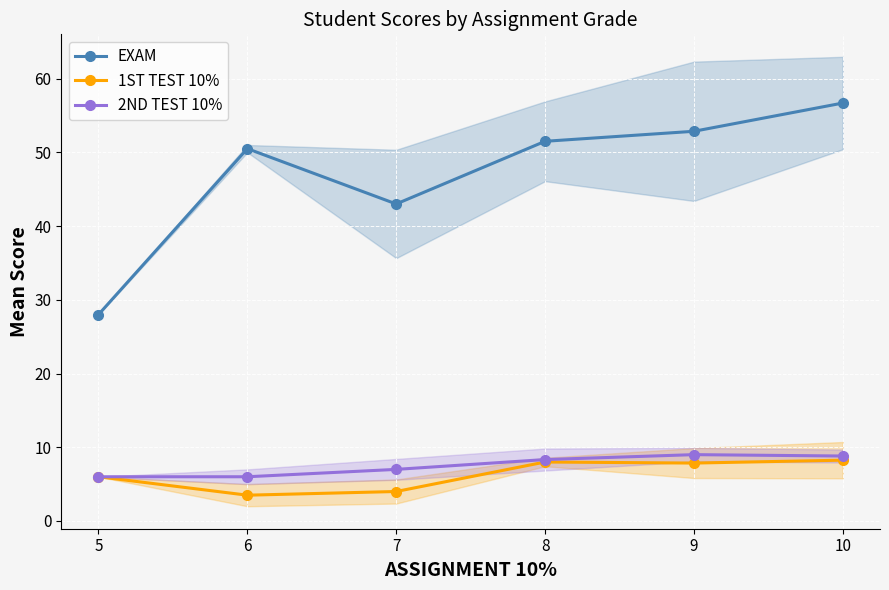

In 1ST TEST 10%, how many points are lower than both neighbors (excluding endpoints)?

2